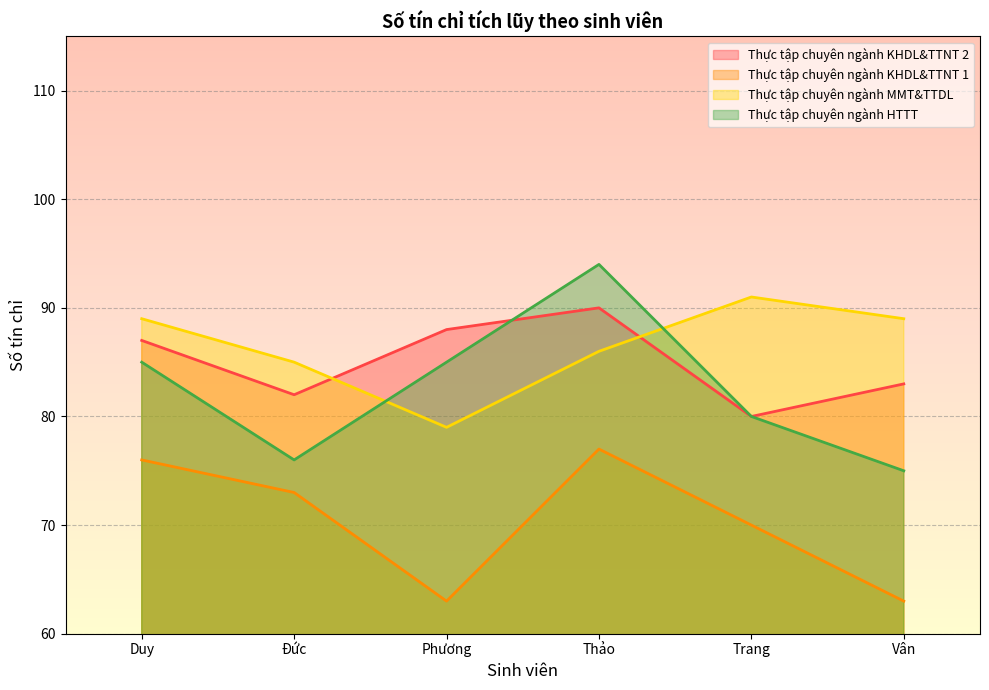

What is the average value of the Thực tập chuyên ngành KHDL&TTNT 2 series?

85